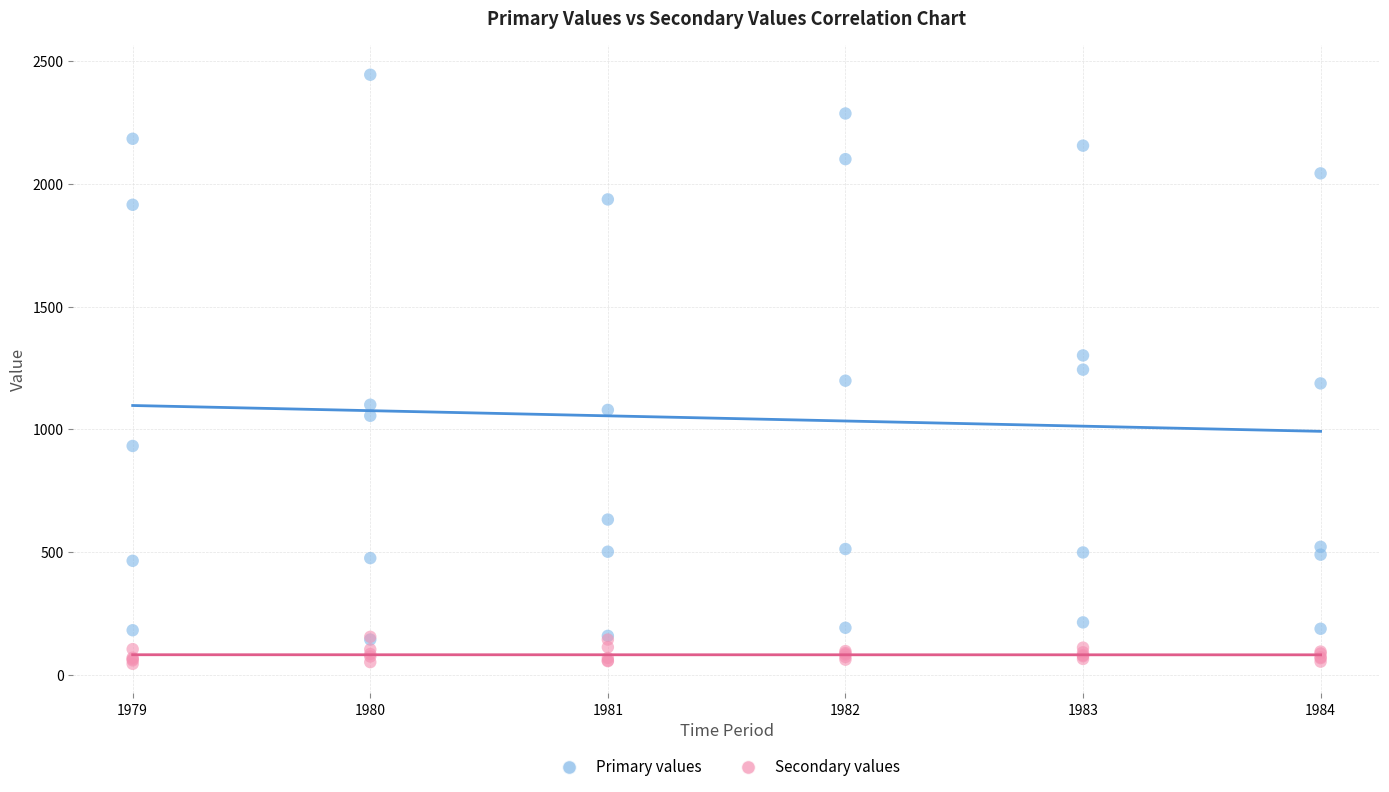

What are all the series names shown in the legend?

Primary values, Secondary values